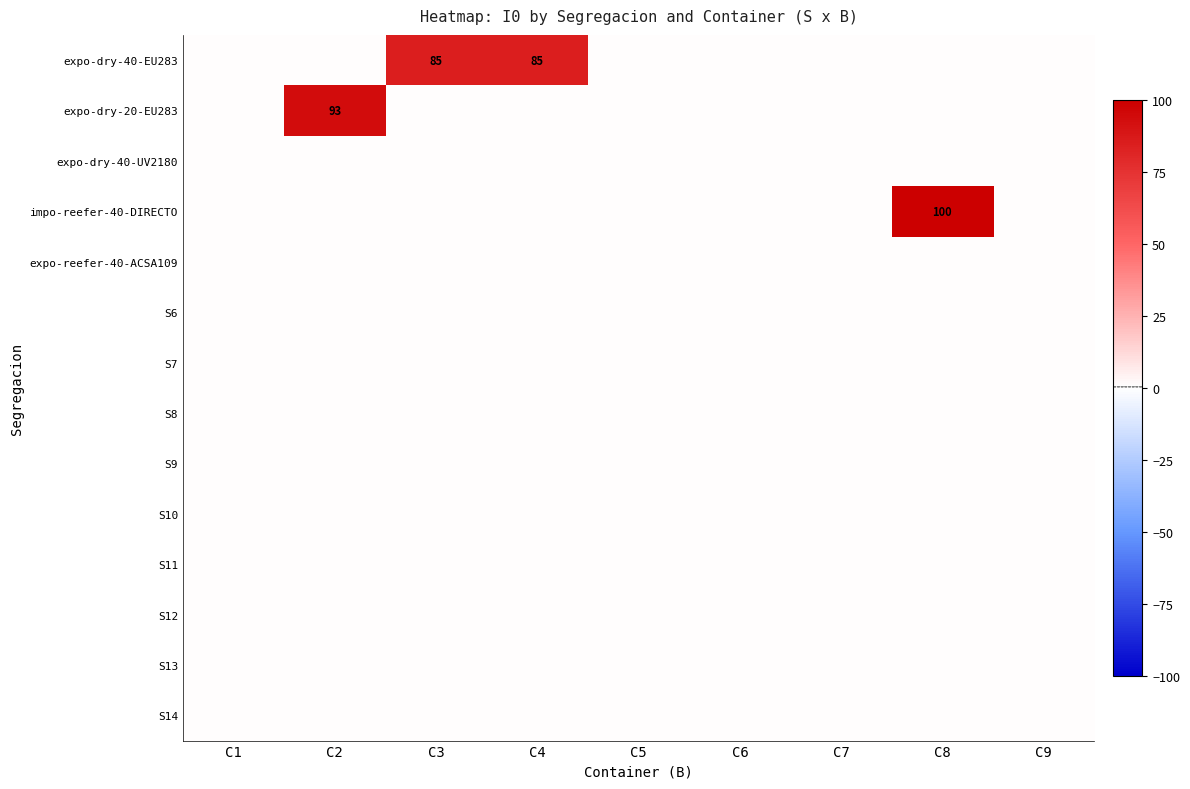

True or false: expo-dry-40-EU283 has a value of 85 at C4.

True